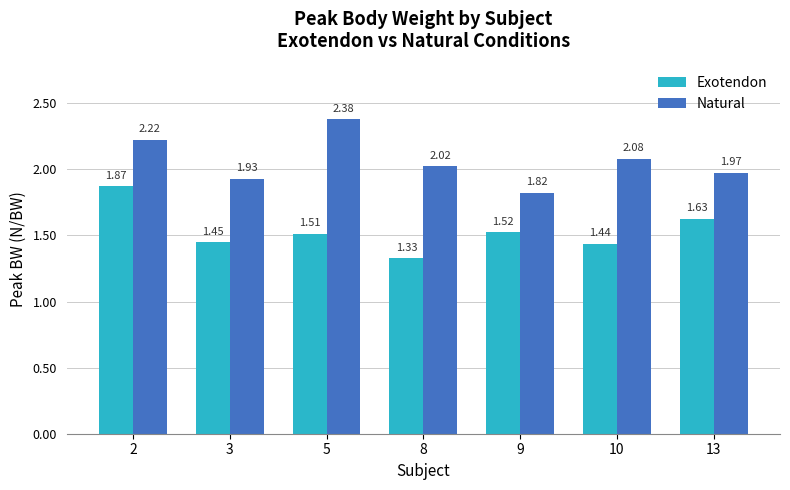

Which series has the largest total across all categories?

Natural